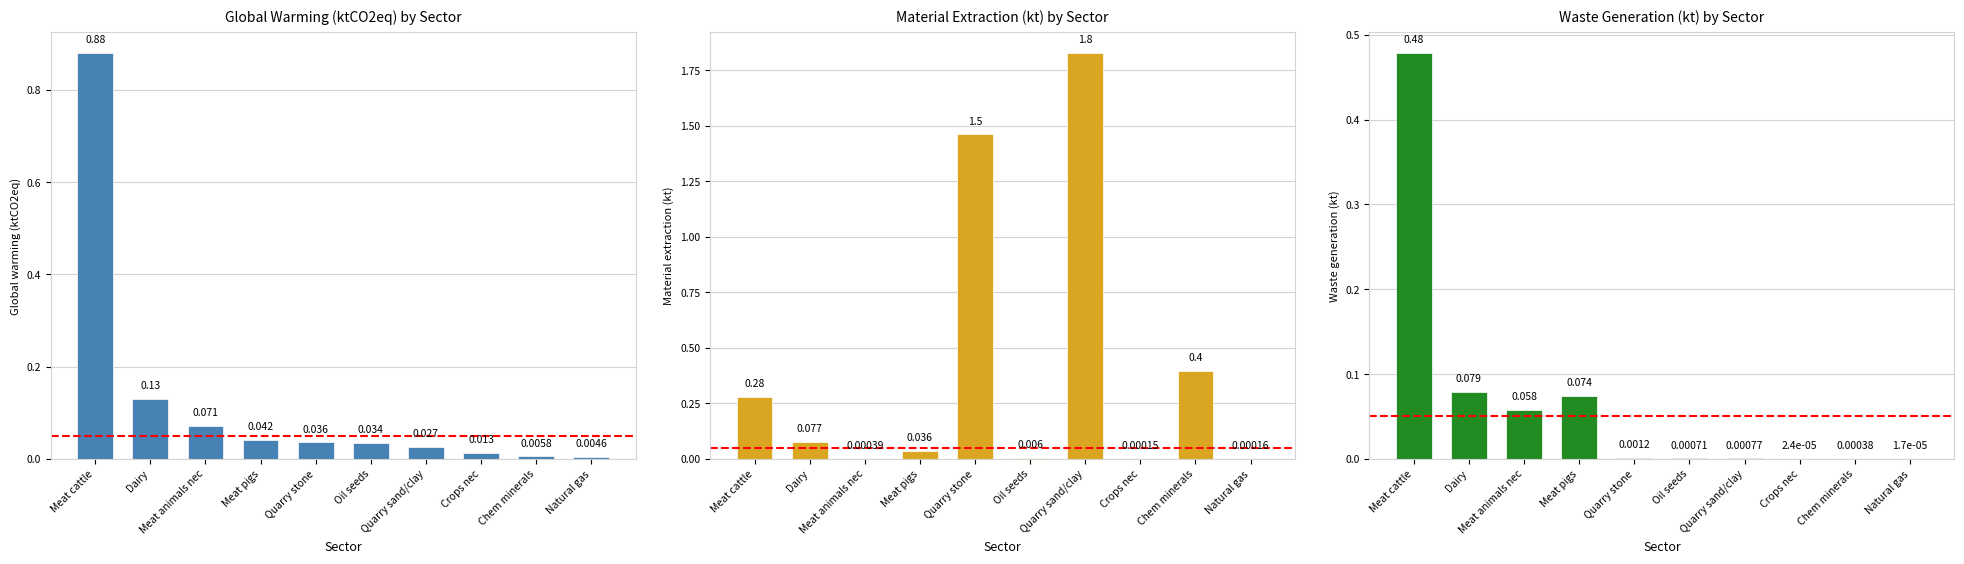

Reading left to right, transcribe all the data shown in this chart.

Global warming (ktCO2eq): Meat cattle=0.9	Dairy=0.1	Meat animals nec=0.1	Meat pigs=0.0	Quarry stone=0.0	Oil seeds=0.0	Quarry sand/clay=0.0	Crops nec=0.0	Chem minerals=0.0	Natural gas=0.0
Material extraction (kt): Meat cattle=0.3	Dairy=0.1	Meat animals nec=0.0	Meat pigs=0.0	Quarry stone=1.5	Oil seeds=0.0	Quarry sand/clay=1.8	Crops nec=0.0	Chem minerals=0.4	Natural gas=0.0
Waste generation (kt): Meat cattle=0.5	Dairy=0.1	Meat animals nec=0.1	Meat pigs=0.1	Quarry stone=0.0	Oil seeds=0.0	Quarry sand/clay=0.0	Crops nec=0.0	Chem minerals=0.0	Natural gas=0.0